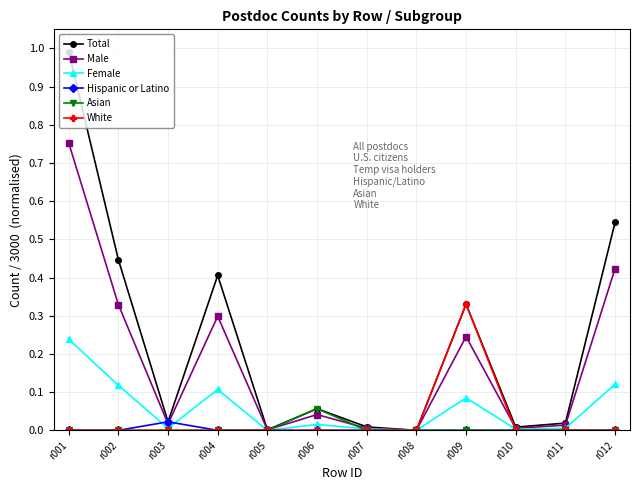

At which category is the sum across all series the highest?

r001